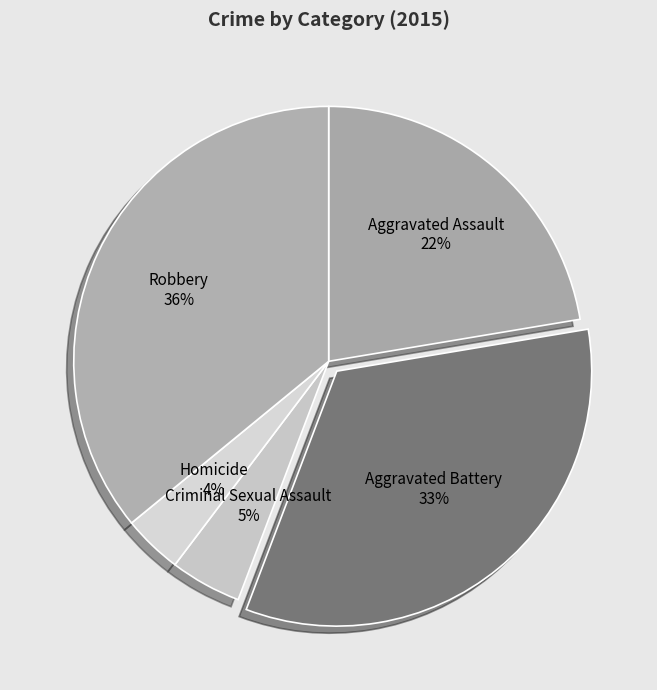

How many segments does this pie chart have?

5